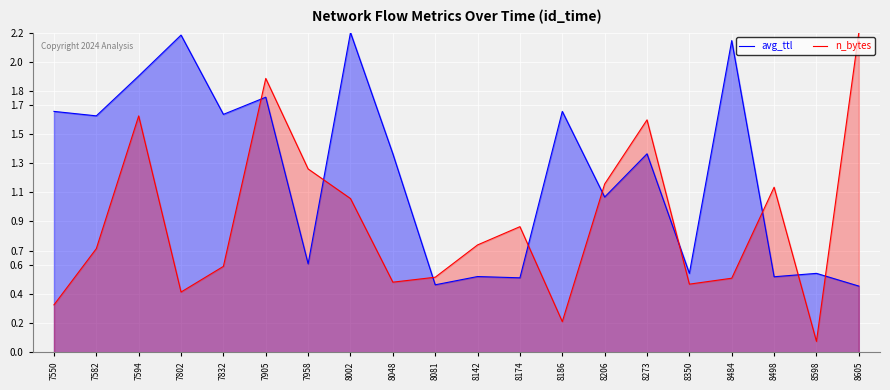

How many lines are shown in the chart?

2